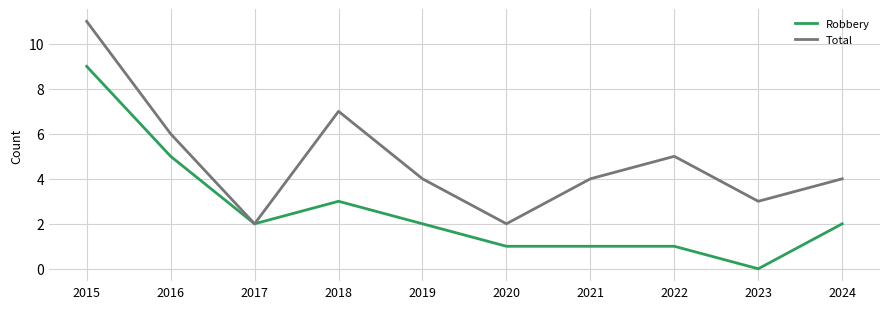

Rank the series by their average value, from highest to lowest.

Total, Robbery